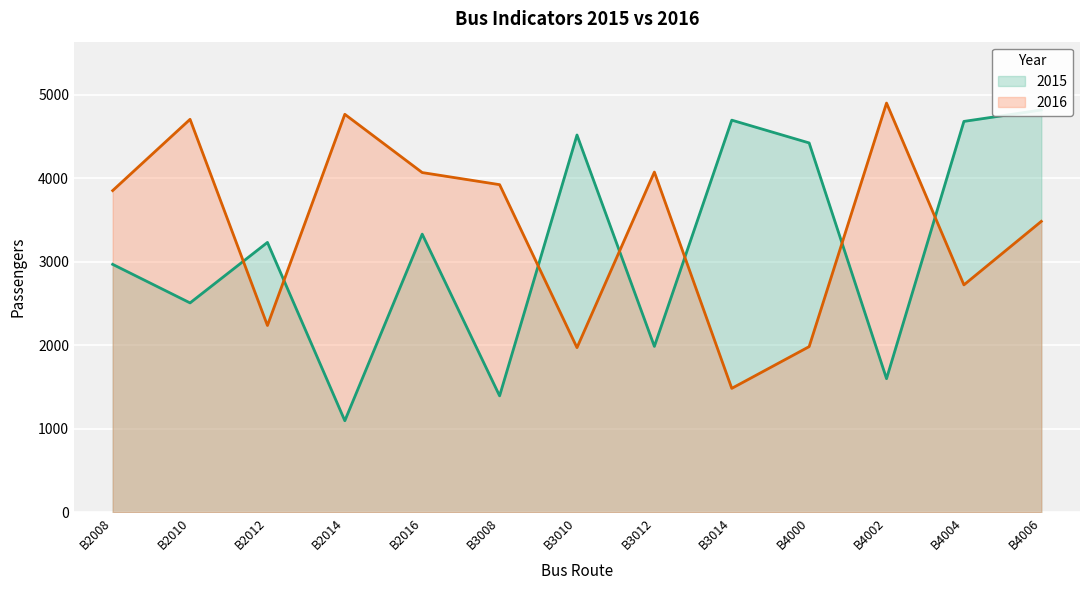

At B3008, list the series in order from largest to smallest.

2016, 2015